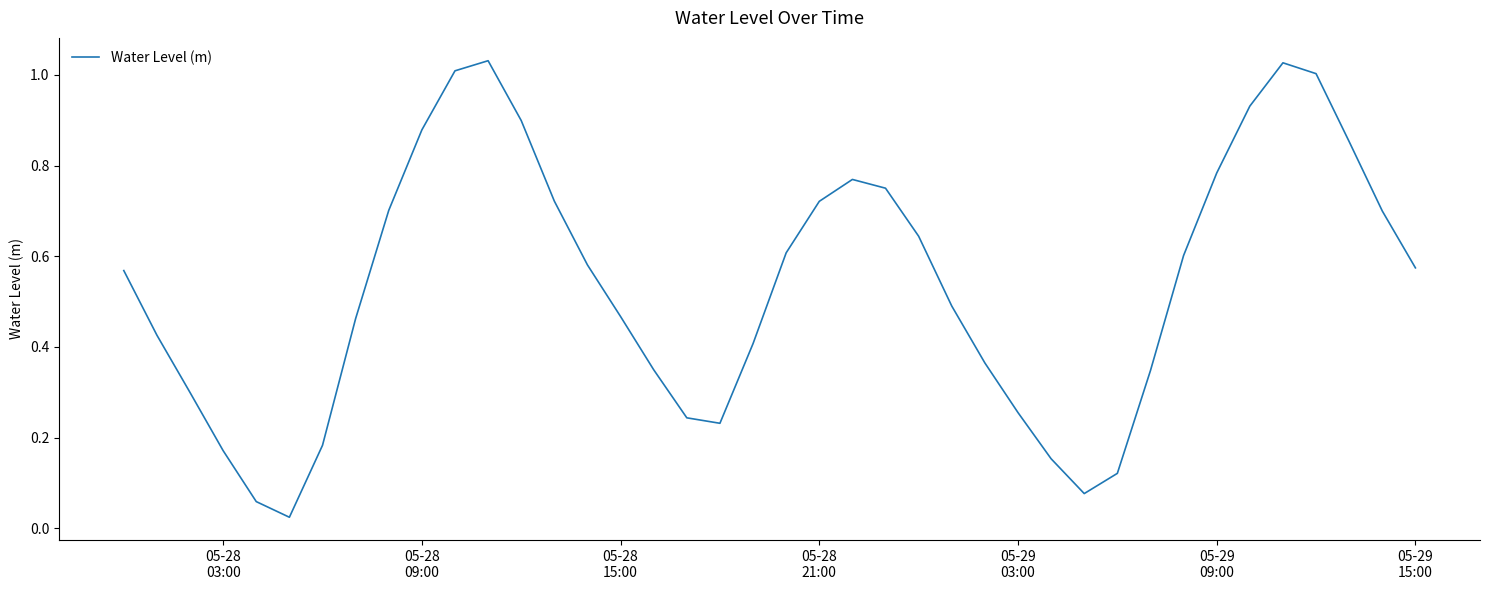

What is the average value?

0.5